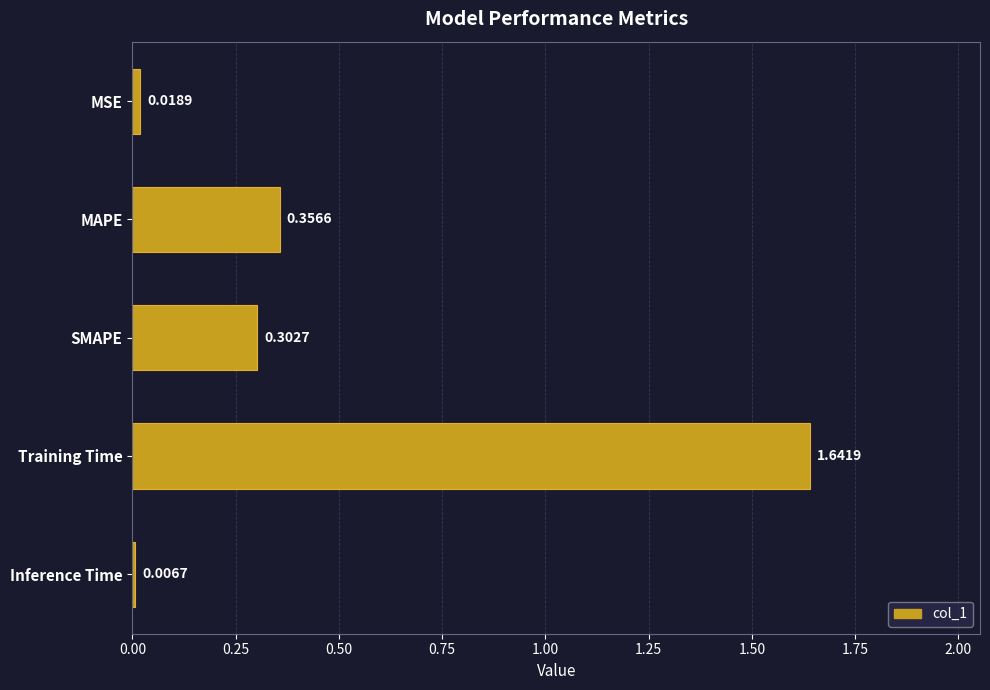

How many distinct data groups are displayed?

1